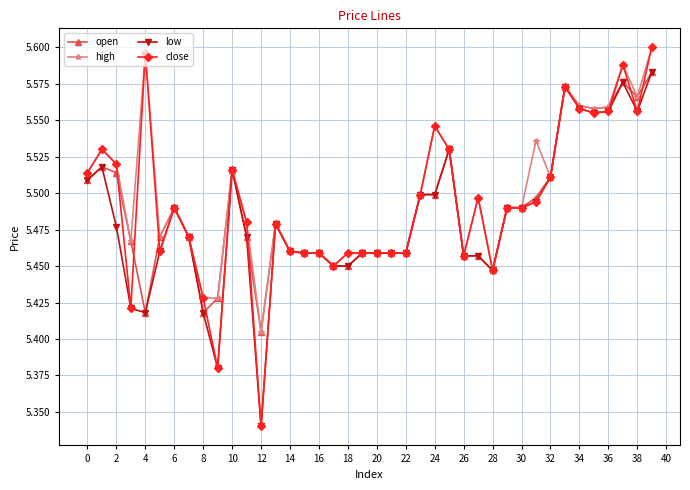

How many close values are between 5 and 6?

40